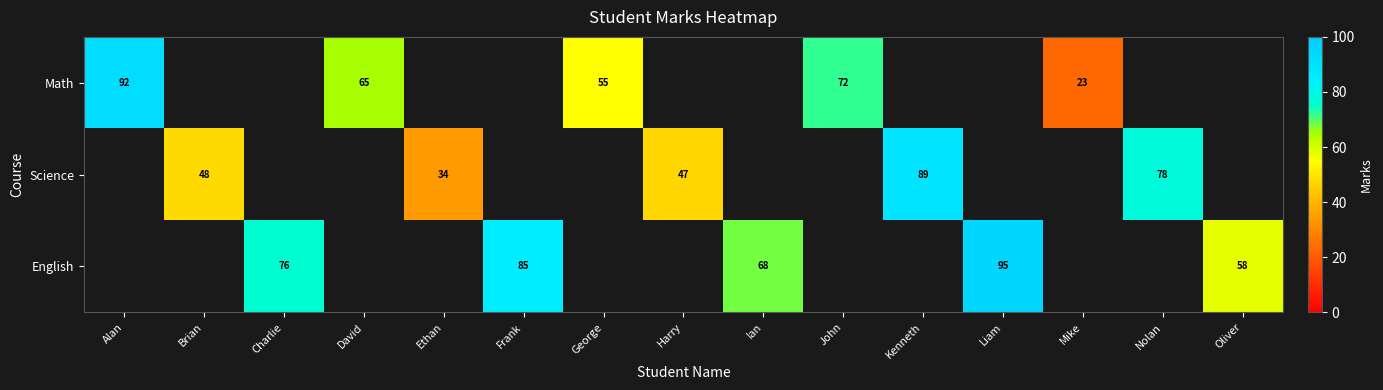

True or false: Math has a value of 93 at George.

False